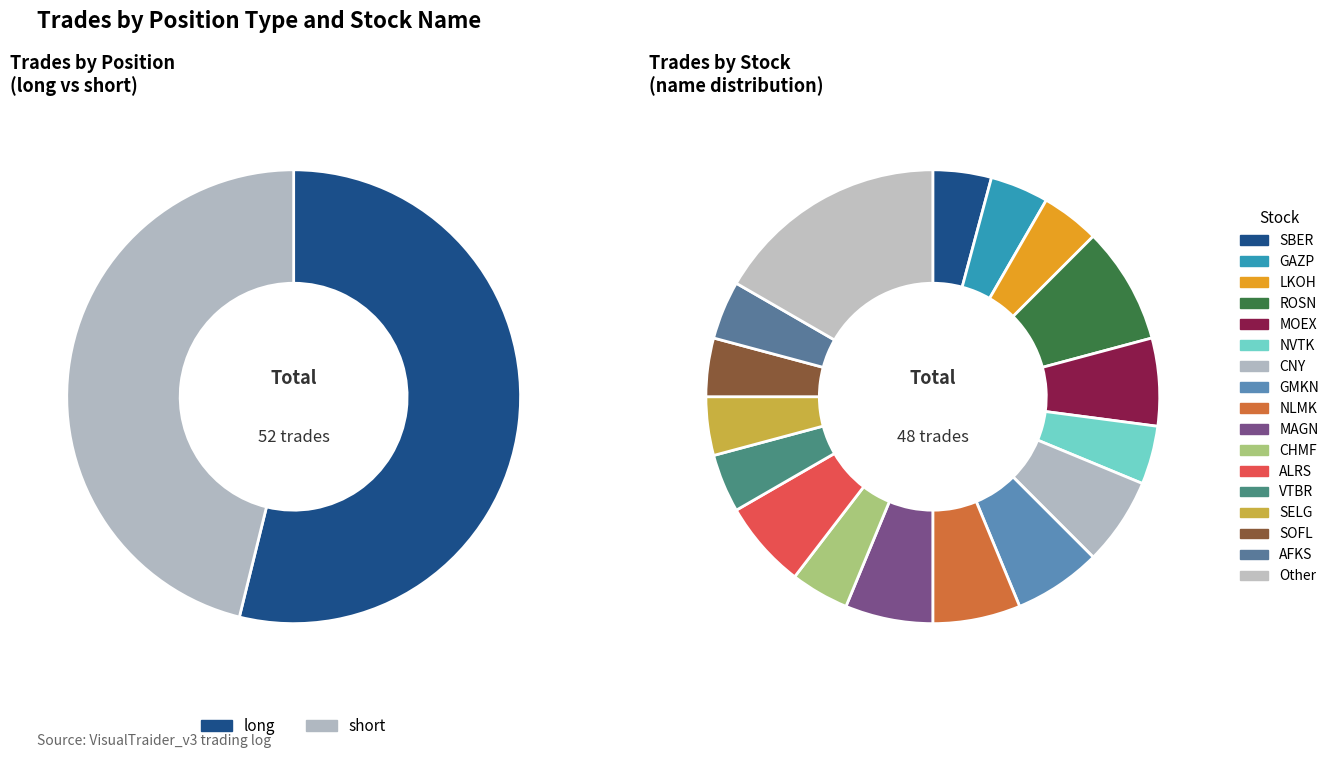

Approximately how many times larger is the value at short compared to long?

0.9